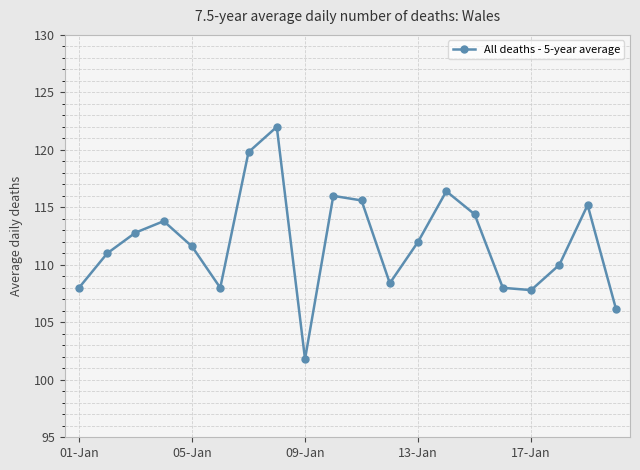

What is the smallest value displayed?

101.8